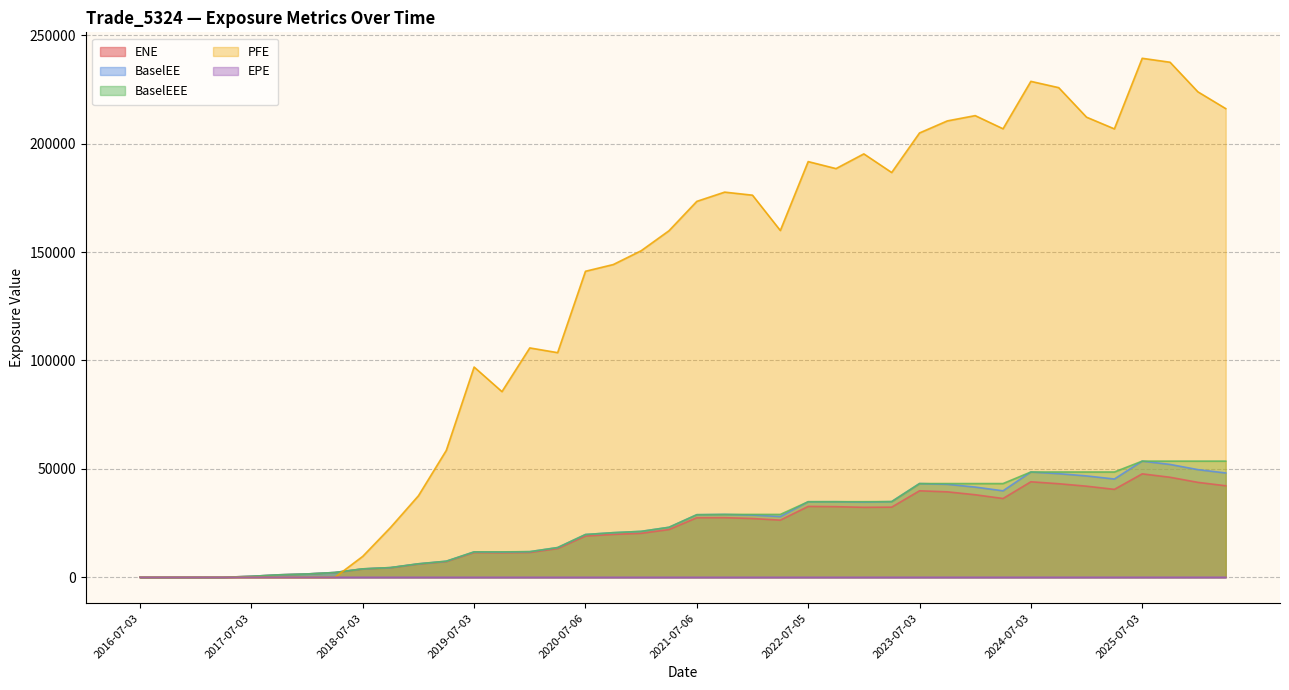

What is the label of the 8th point from the right?

2024-07-03